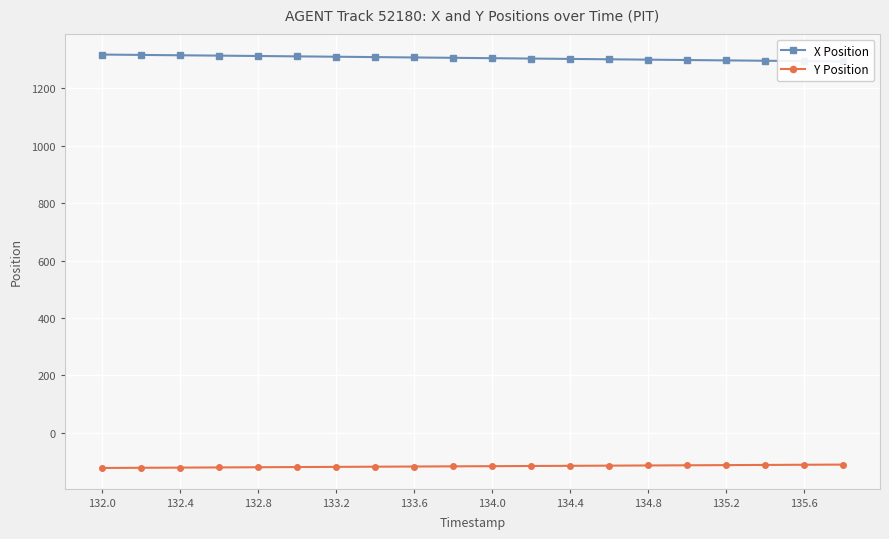

True or false: Y Position and X Position cross at least once.

False